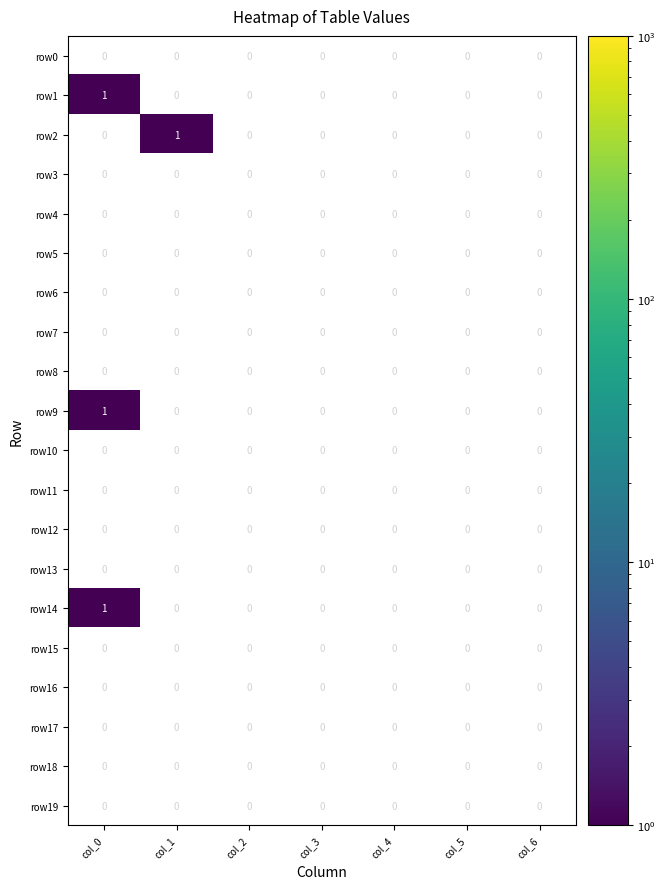

True or false: row10 has a value of 0 at col_6.

True